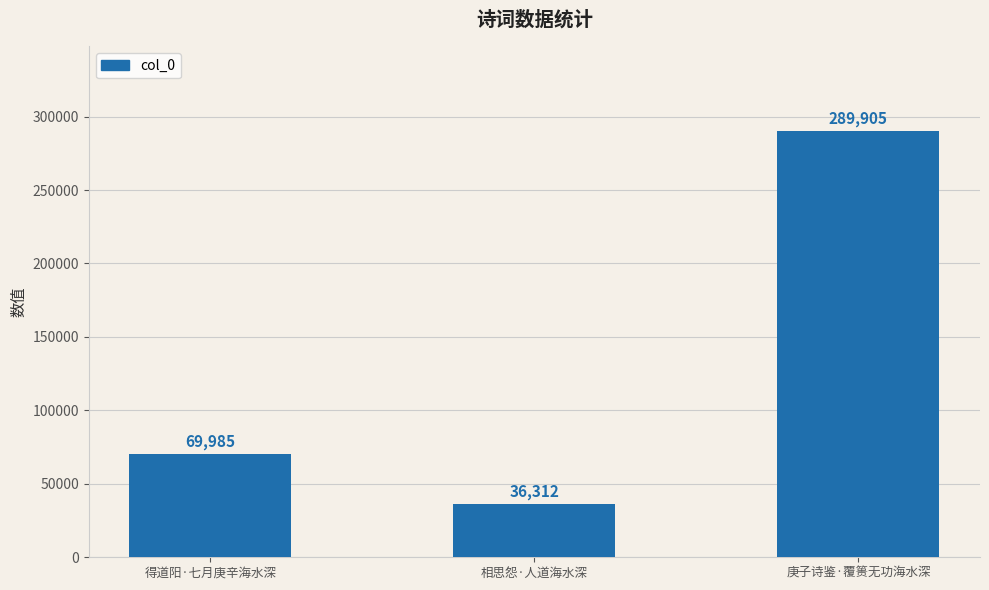

Which label corresponds to the smallest value in the chart?

相思怨·人道海水深